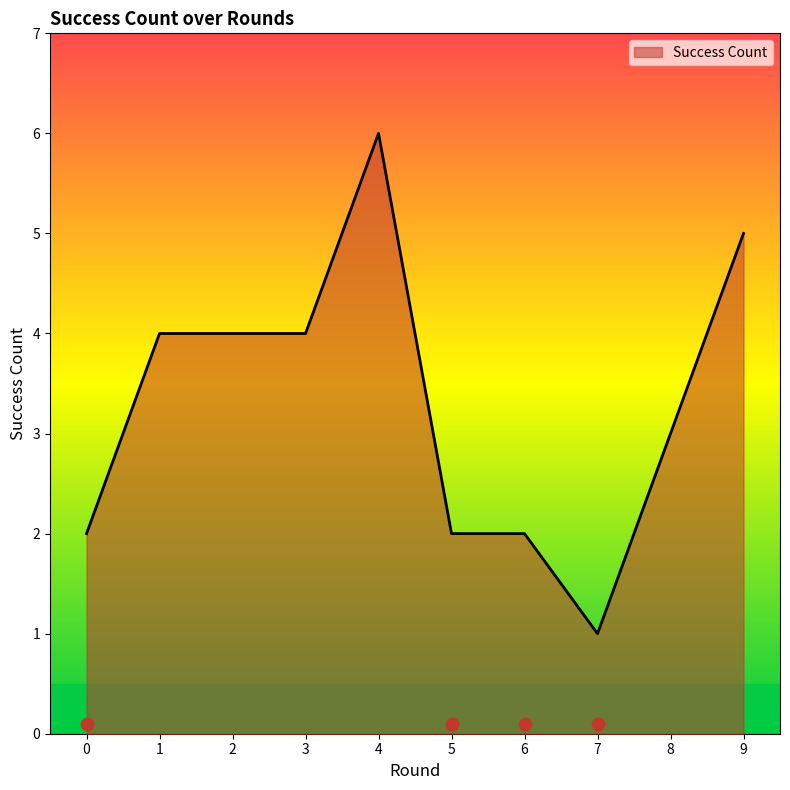

What is the ratio of the value at 8 to the value at 0?

1.5